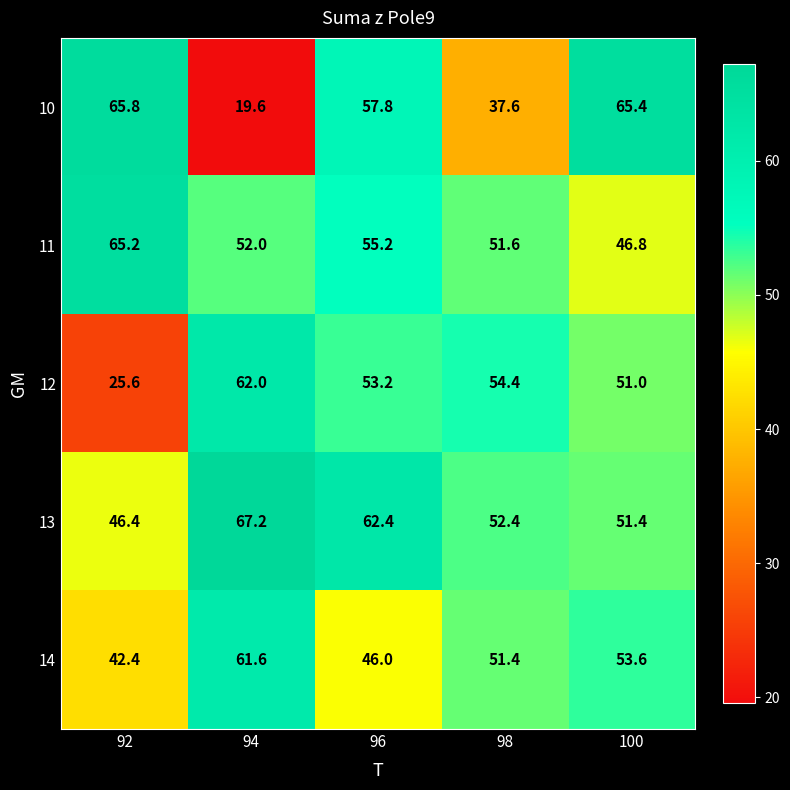

Read the 14 value at 98.

51.4